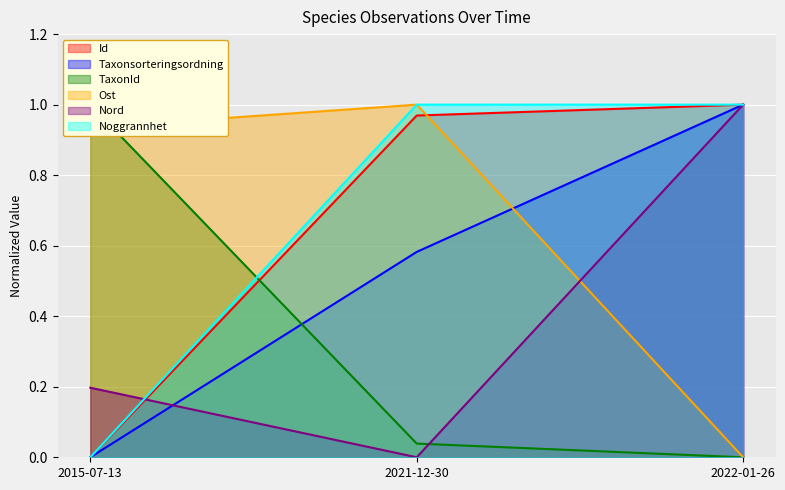

What is the difference between the maximum and minimum values in the TaxonId series?

1.0